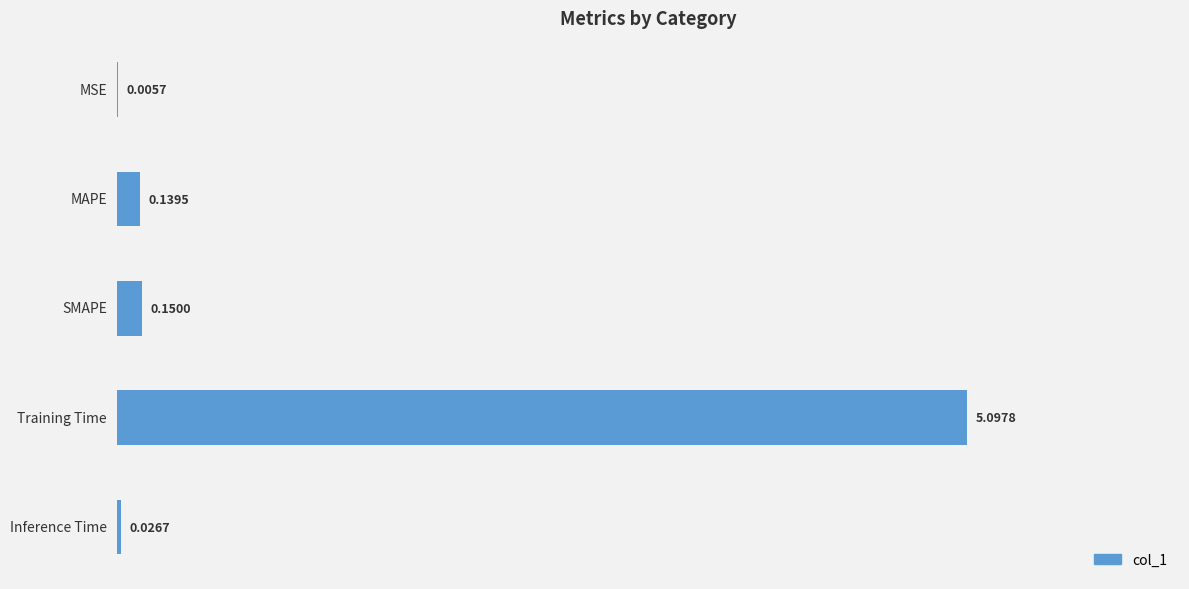

What is the change in value from Training Time to Inference Time?

-5.1